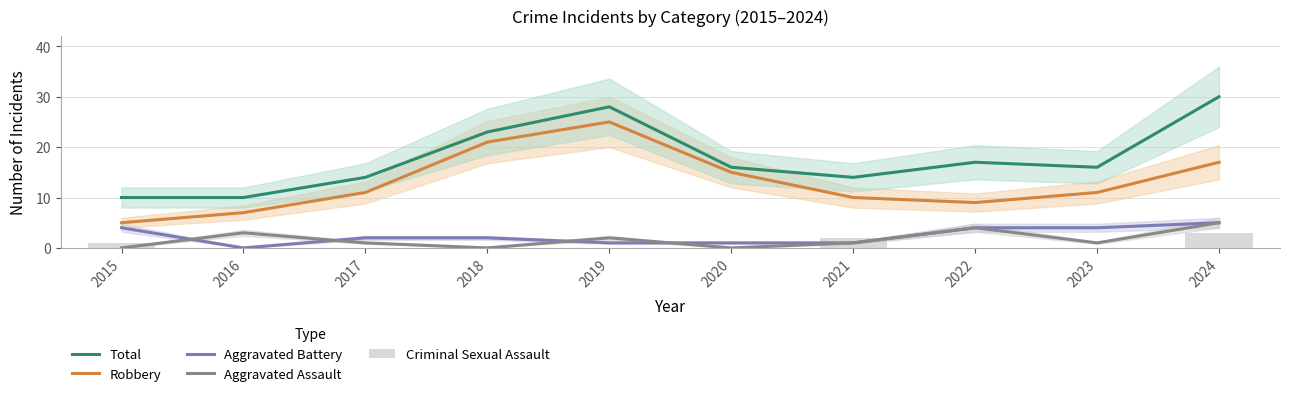

Which series changed the most between 2019 and 2024?

Robbery